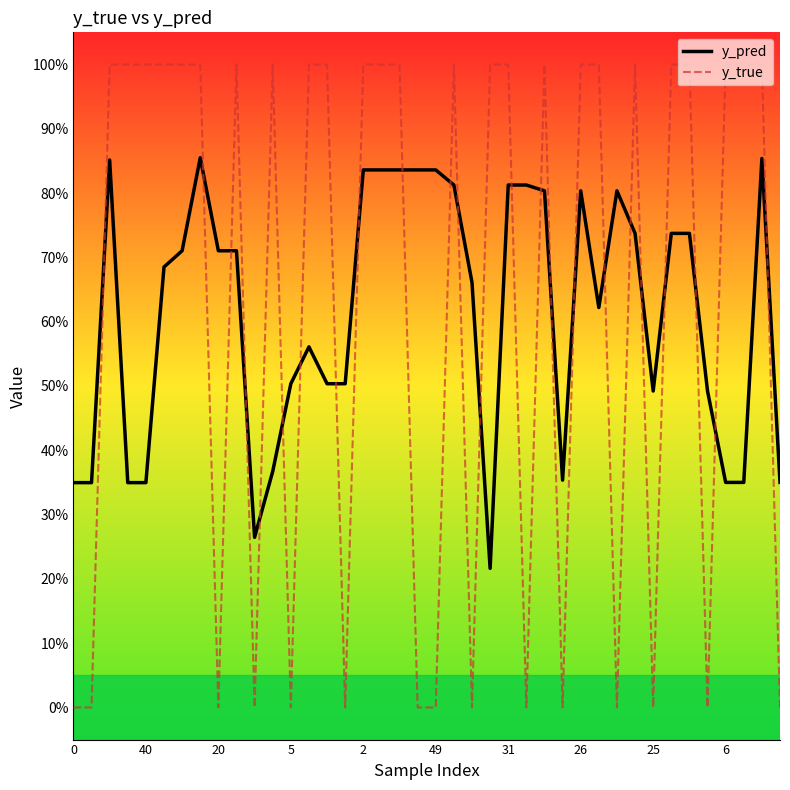

What are all the series names shown in the legend?

y_pred, y_true